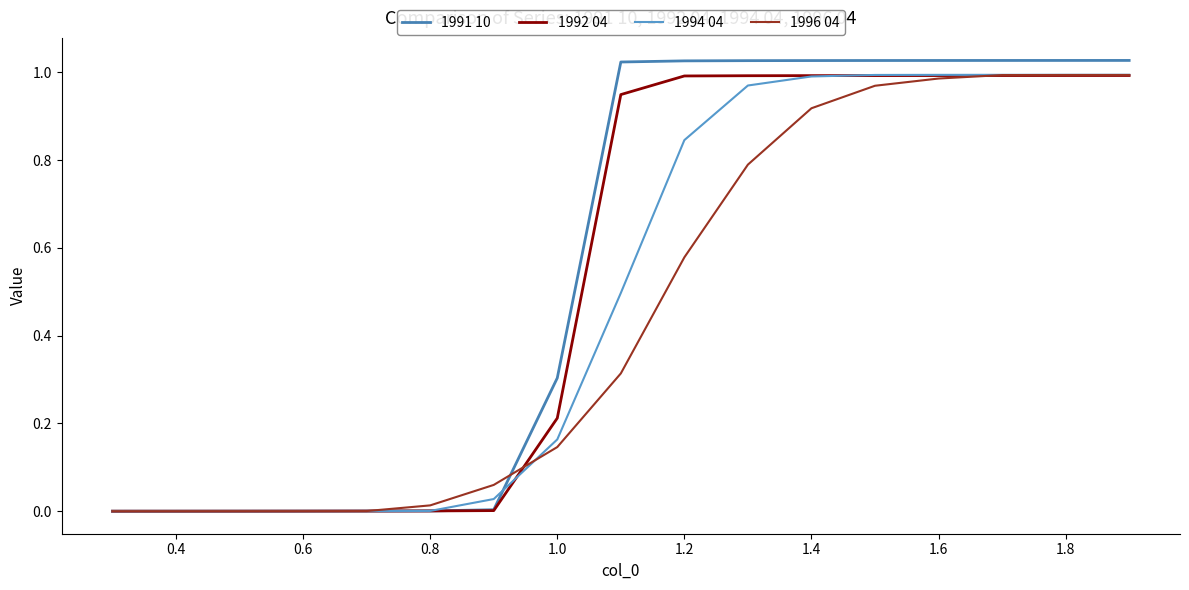

Rank the series by their average value, from highest to lowest.

1991 10, 1992 04, 1994 04, 1996 04